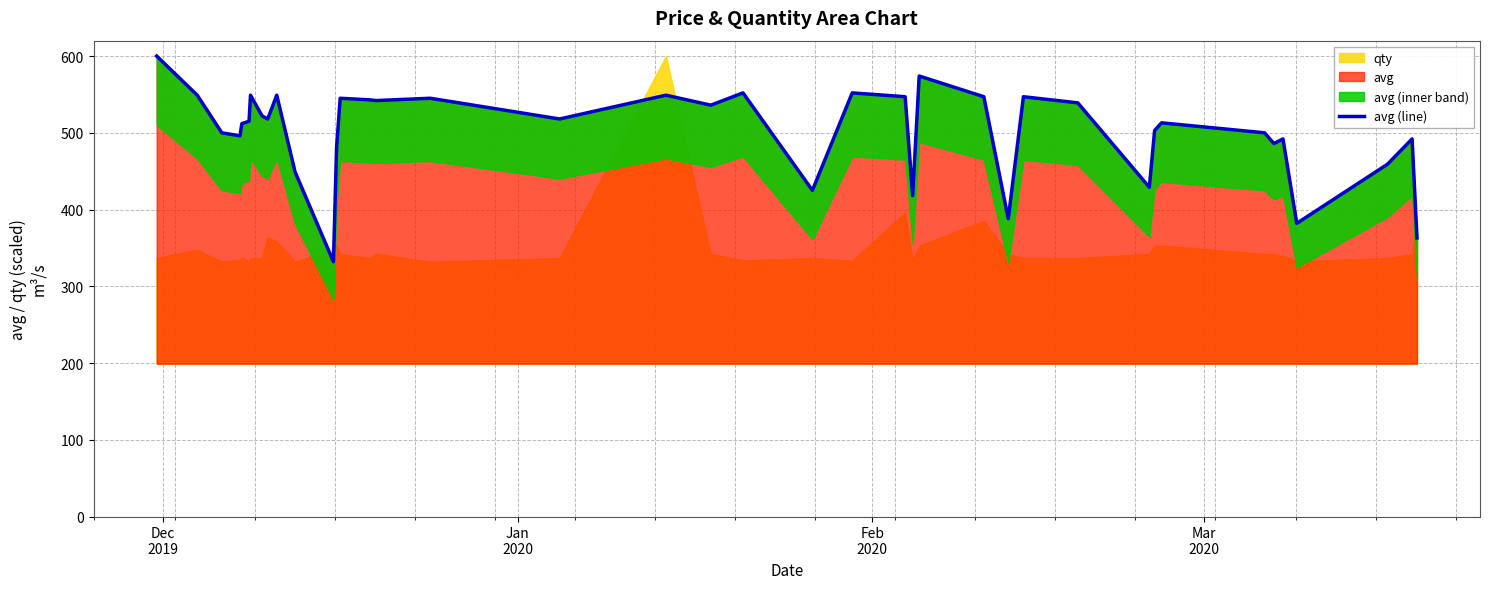

How many lines are shown in the chart?

1